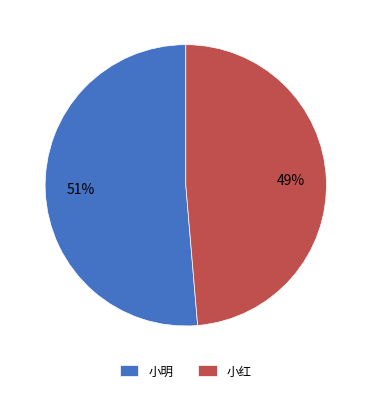

Which category accounts for the majority?

小明